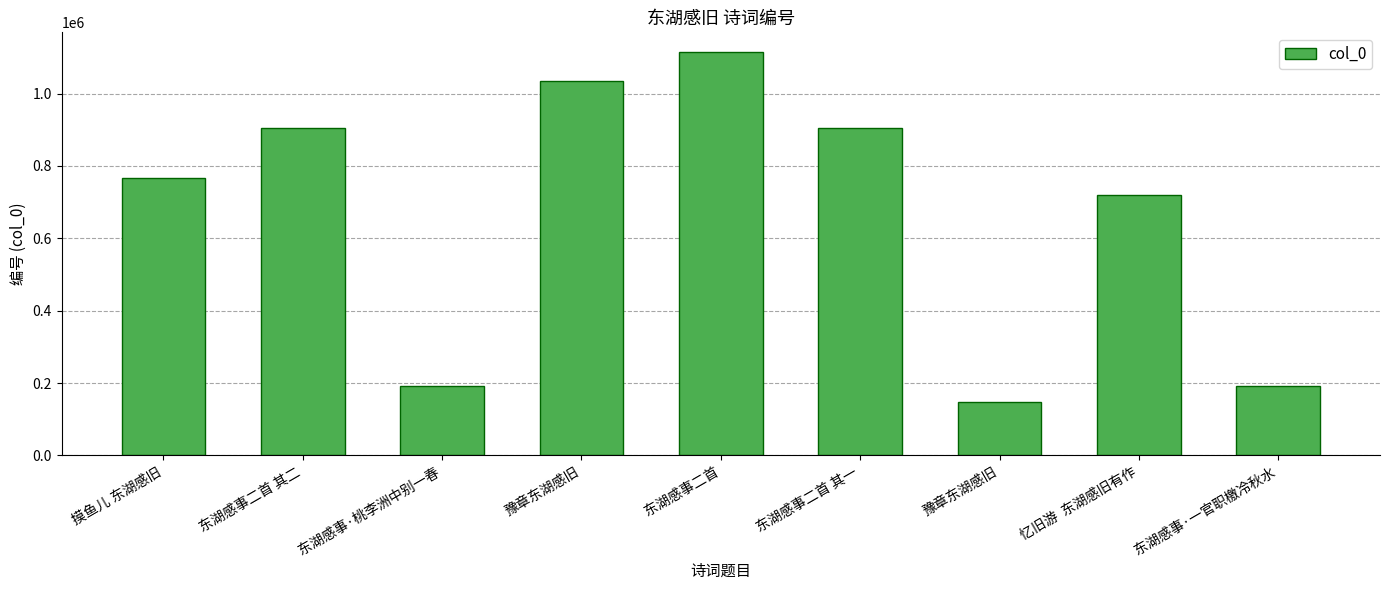

What is the sum of all values?

5975019